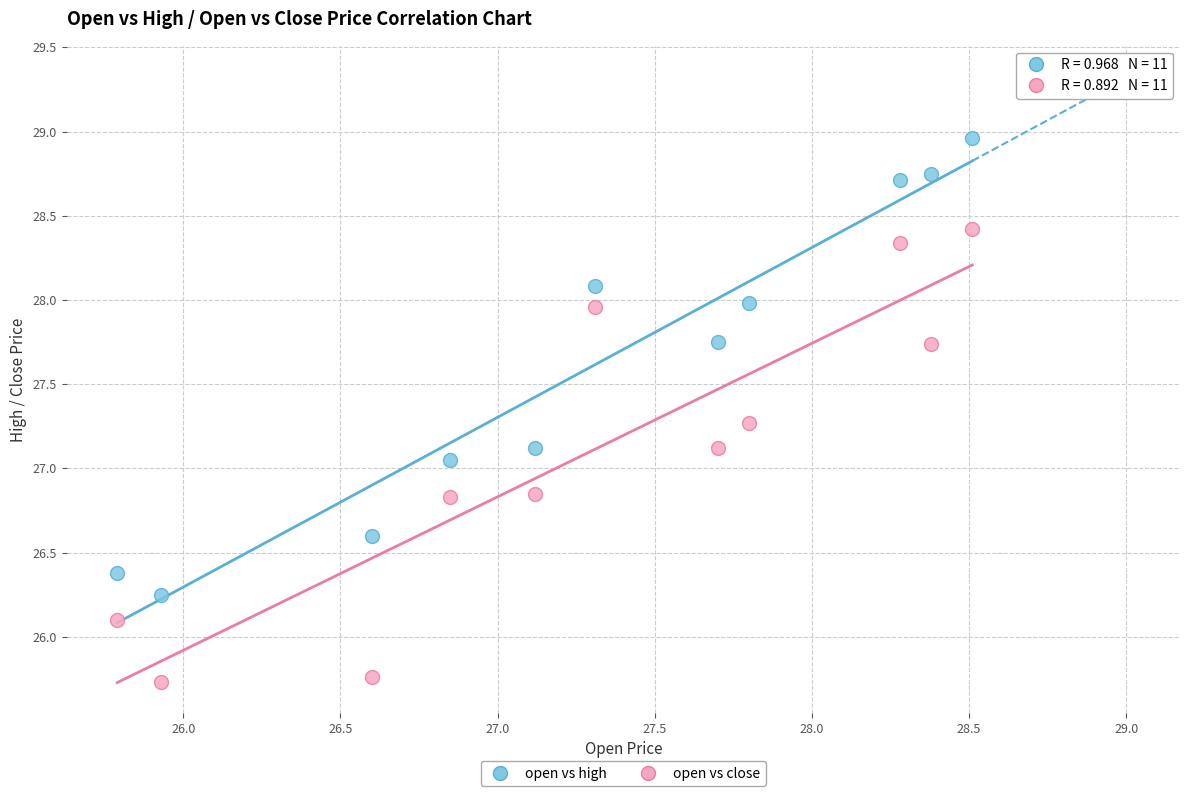

Across all data points, what is the range of X values (max minus min)?

2.7